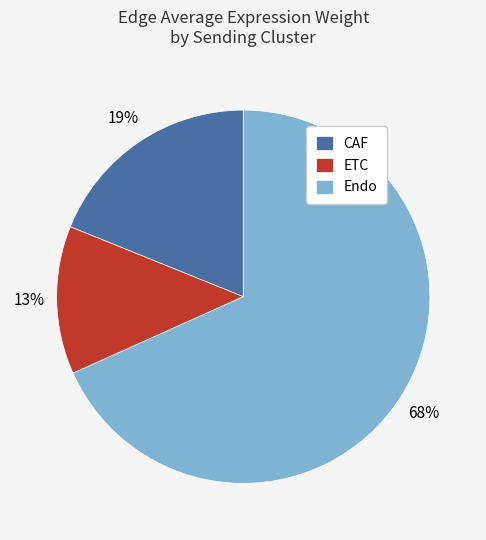

Approximately how many times larger is the value at CAF compared to ETC?

1.5